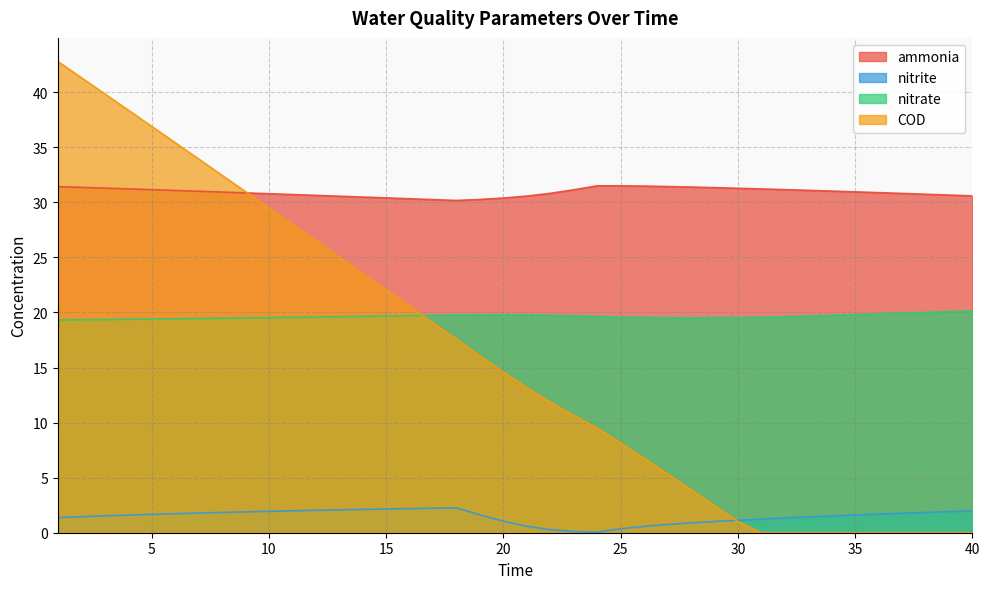

Reading right to left, extract all data points from this chart.

ammonia: 30.6	30.7	30.7	30.8	30.9	30.9	31.0	31.1	31.1	31.2	31.3	31.3	31.4	31.4	31.5	31.5	31.5	31.1	30.8	30.6	30.4	30.3	30.2	30.2	30.3	30.4	30.5	30.6	30.6	30.7	30.8	30.9	30.9	31.0	31.1	31.1	31.2	31.3	31.4	31.4
nitrite: 2.0	1.9	1.8	1.8	1.7	1.6	1.5	1.4	1.3	1.2	1.1	1.0	0.9	0.8	0.6	0.4	0.1	0.1	0.3	0.6	1.0	1.6	2.3	2.2	2.2	2.2	2.1	2.1	2.0	2.0	1.9	1.9	1.8	1.8	1.7	1.7	1.6	1.5	1.5	1.4
nitrate: 20.1	20.1	20.0	19.9	19.9	19.8	19.7	19.7	19.6	19.6	19.5	19.5	19.5	19.5	19.5	19.6	19.6	19.7	19.7	19.8	19.8	19.8	19.8	19.7	19.7	19.7	19.6	19.6	19.6	19.6	19.5	19.5	19.5	19.4	19.4	19.4	19.4	19.4	19.3	19.3
COD: 0.0	0.0	0.0	0.0	0.0	0.0	0.0	0.0	0.0	0.0	1.0	2.5	3.9	5.3	6.8	8.1	9.5	10.6	11.9	13.2	14.6	16.1	17.6	19.1	20.6	22.0	23.5	25.0	26.5	28.0	29.5	31.0	32.5	33.9	35.4	36.9	38.4	39.8	41.3	42.8